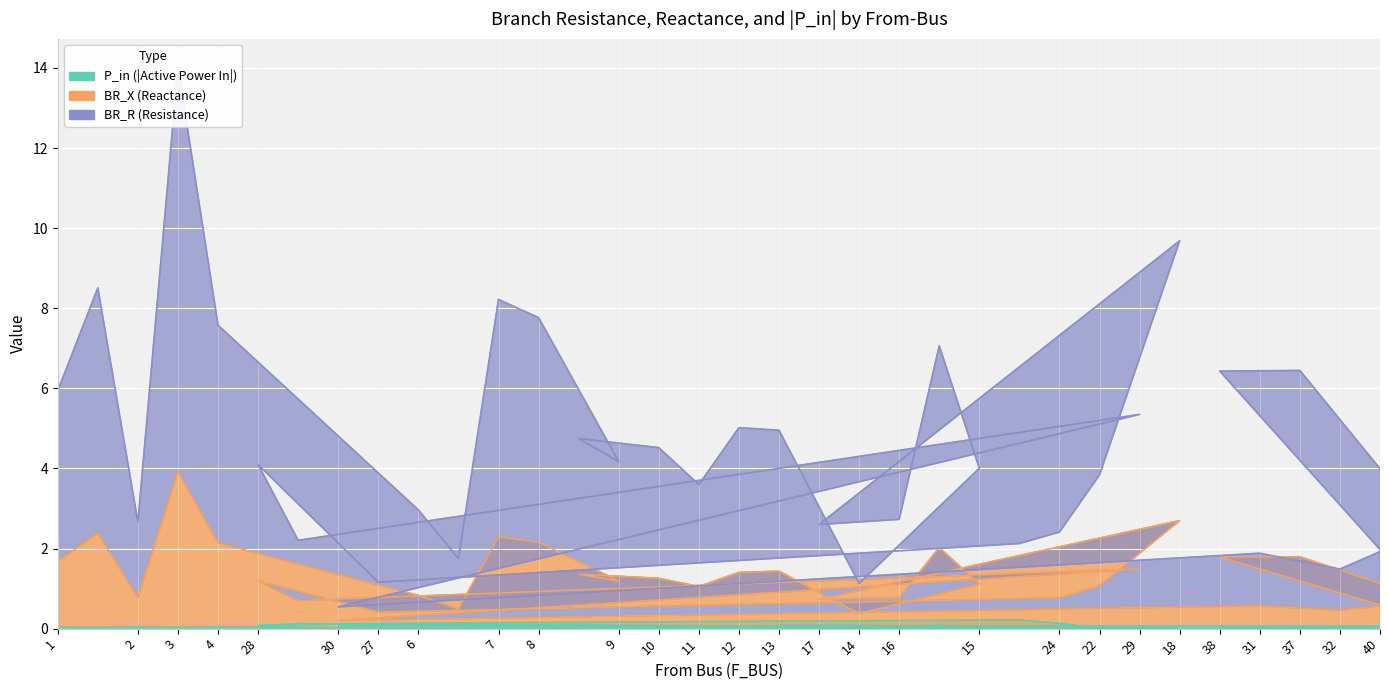

True or false: BR_X and P_in cross at least once.

False